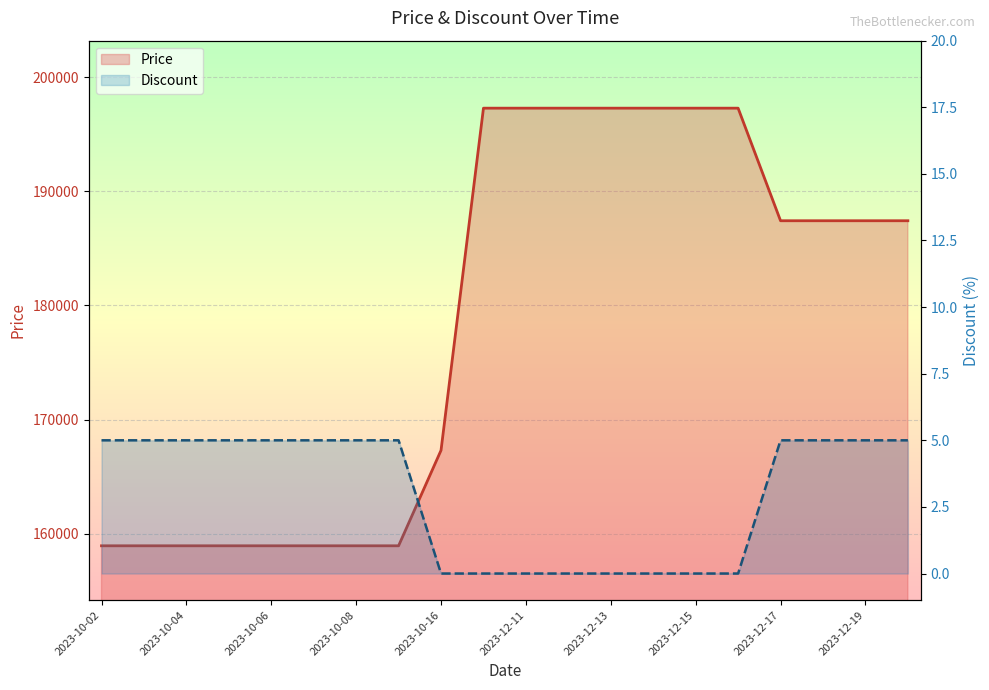

What is the maximum value for Price?

197300